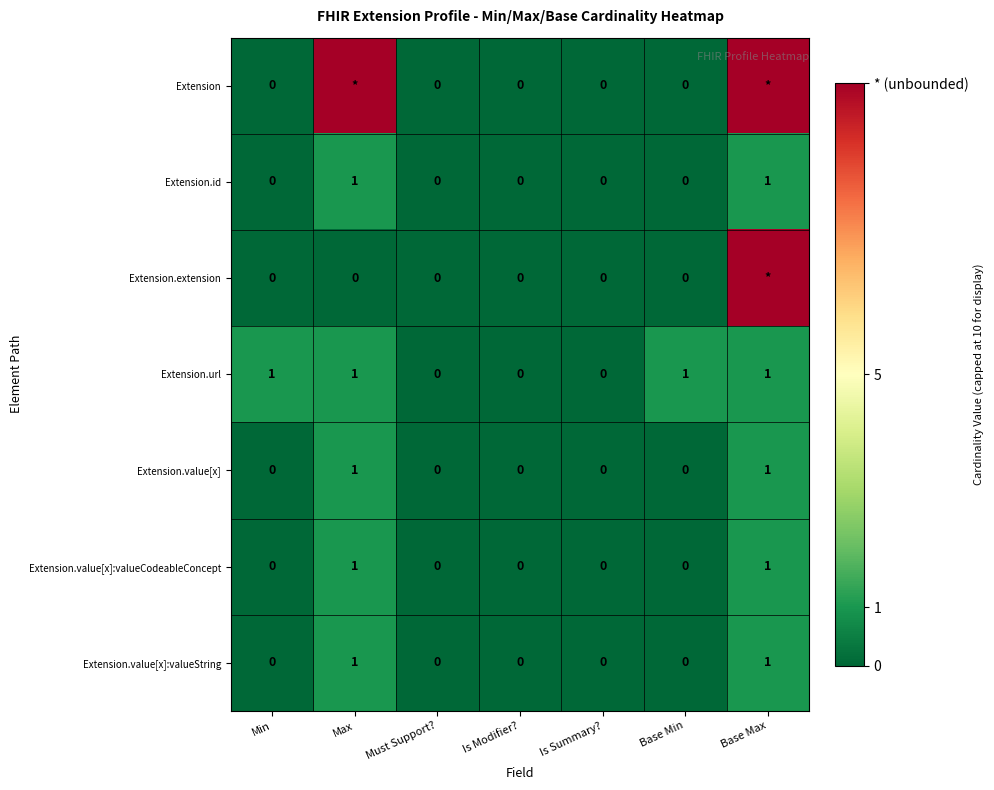

Between Is Modifier? and Base Min, which series saw the biggest shift?

Extension.url